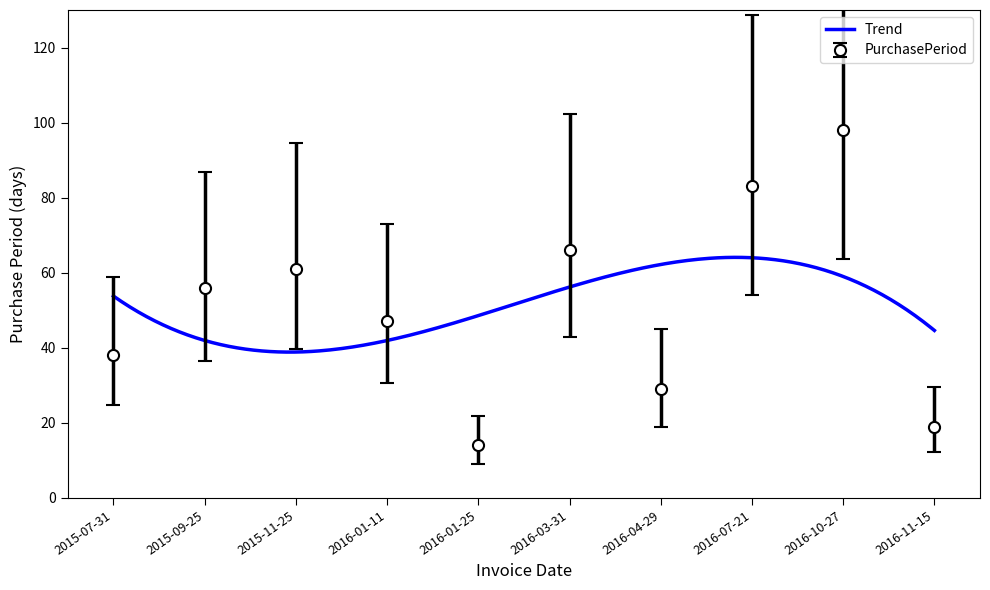

The chart shows a value of 42.9 at 2016-03-31. True or false?

True